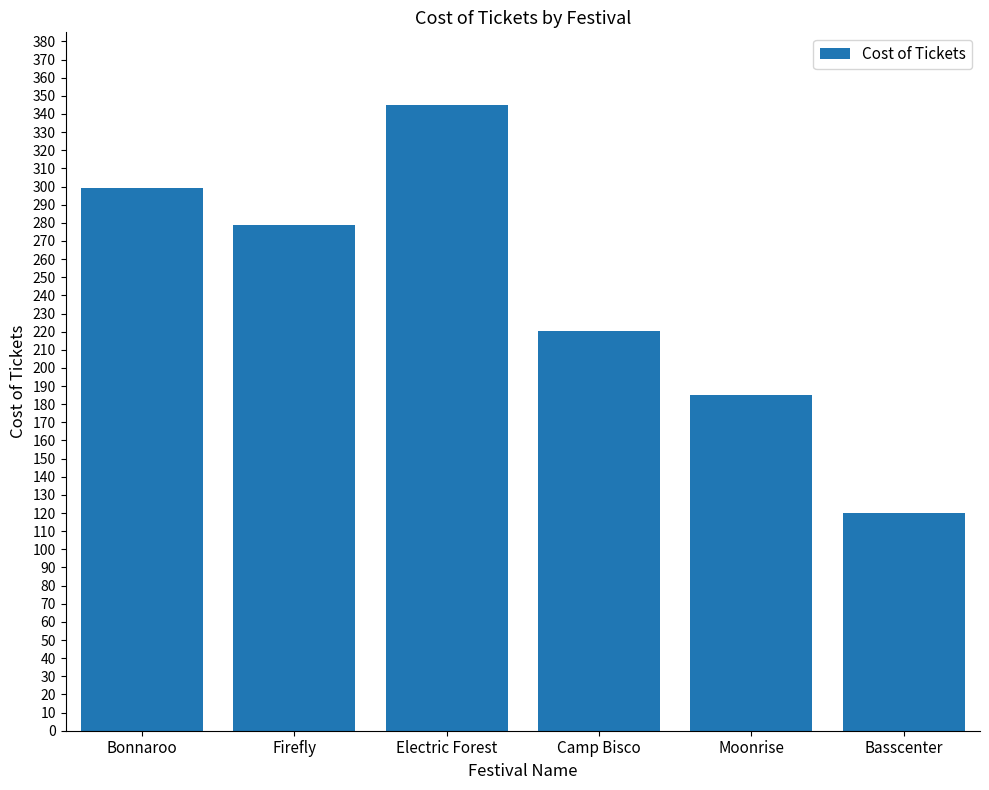

At which category does the chart reach its minimum across all series?

Basscenter